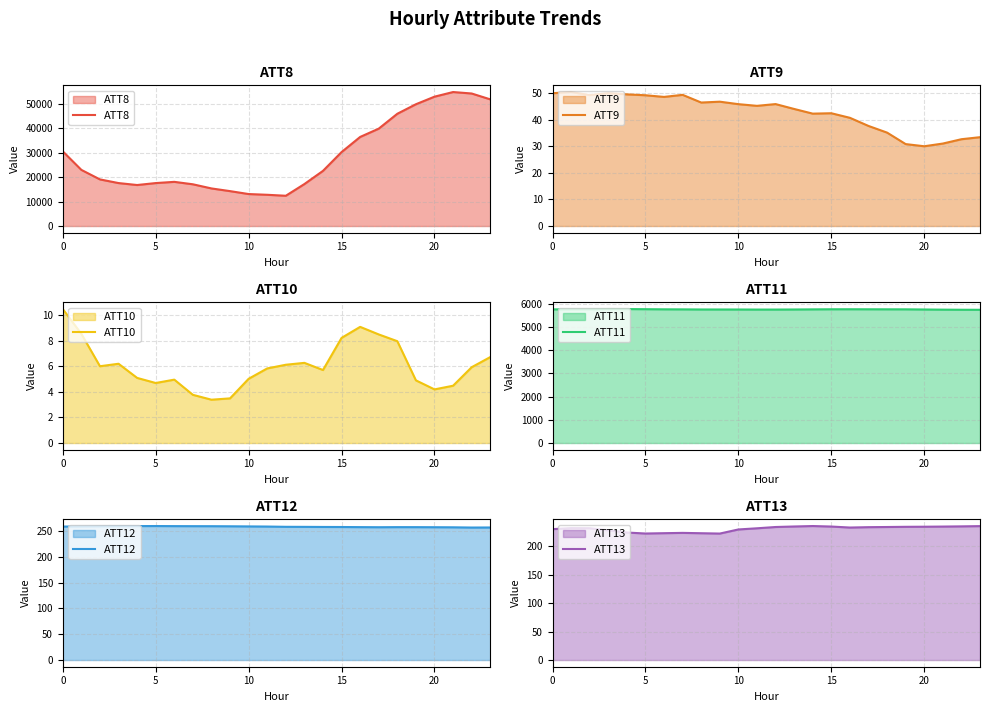

How many series are shown in this chart?

6